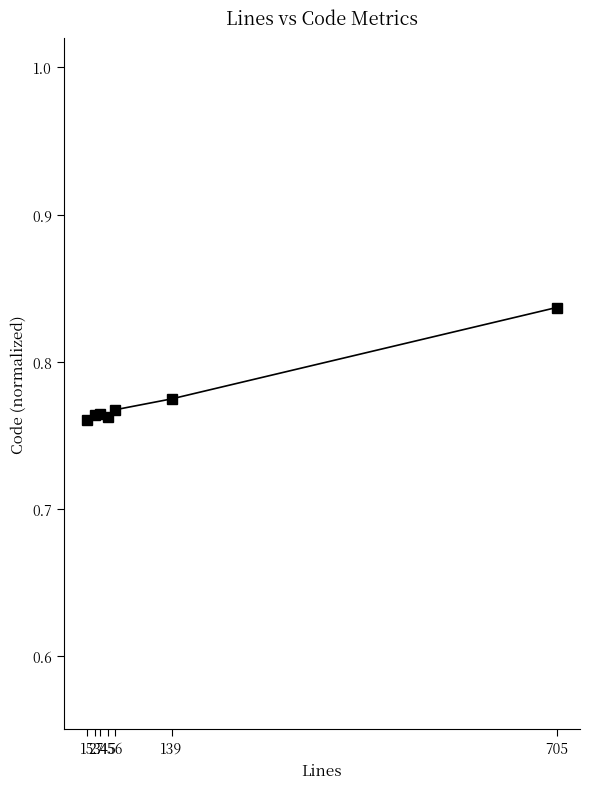

True or false: the data shows 1.4 at 705.

False